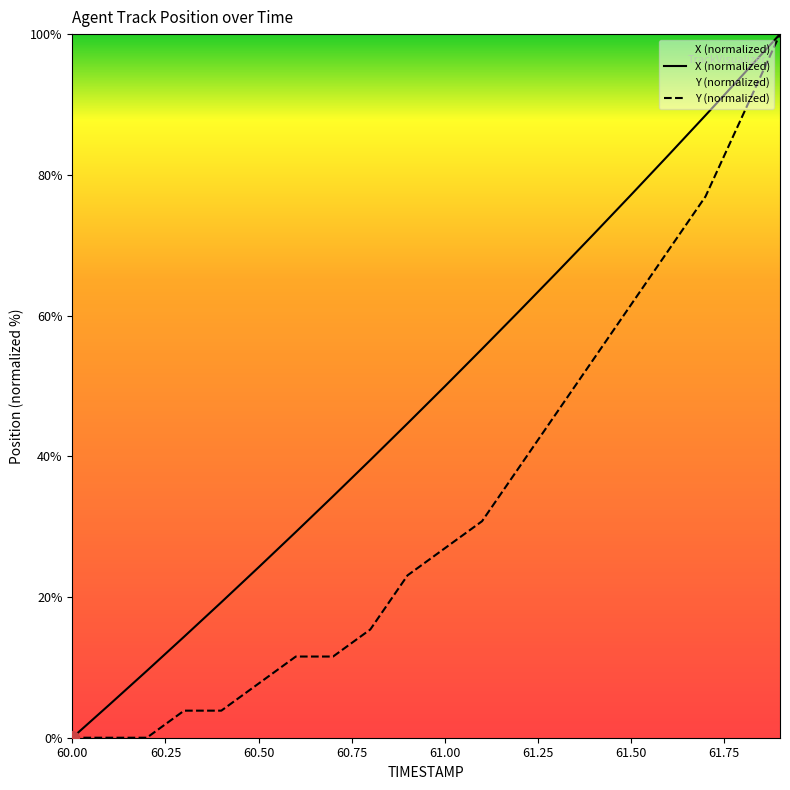

True or false: X has more than 2 interior local peaks.

False